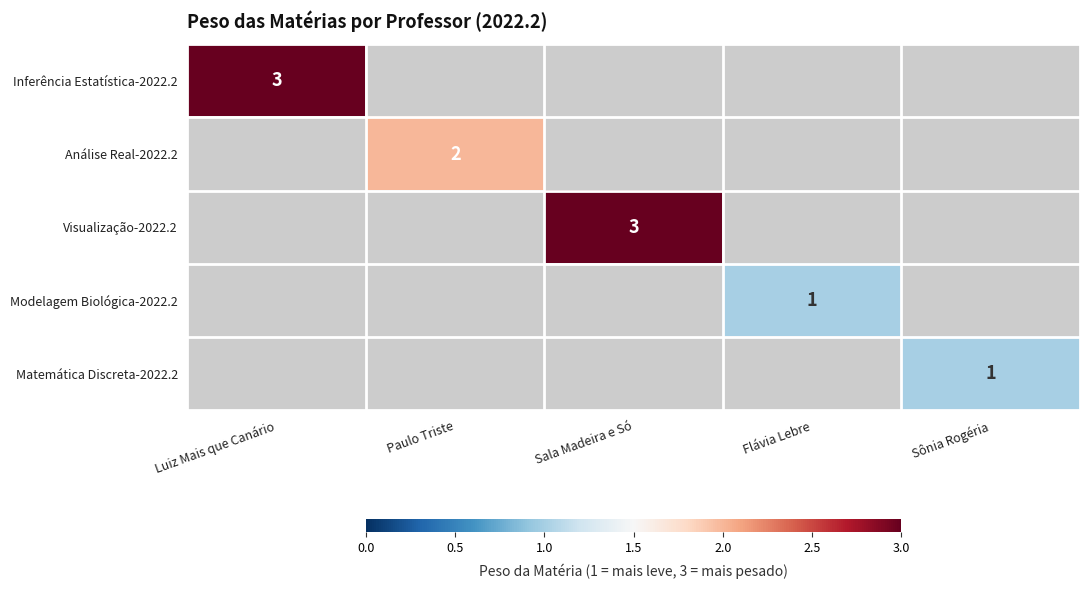

Count the number of data series in this chart.

5